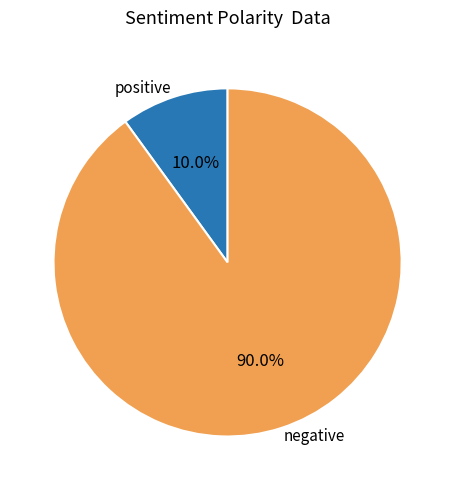

Which slice is the smallest?

positive